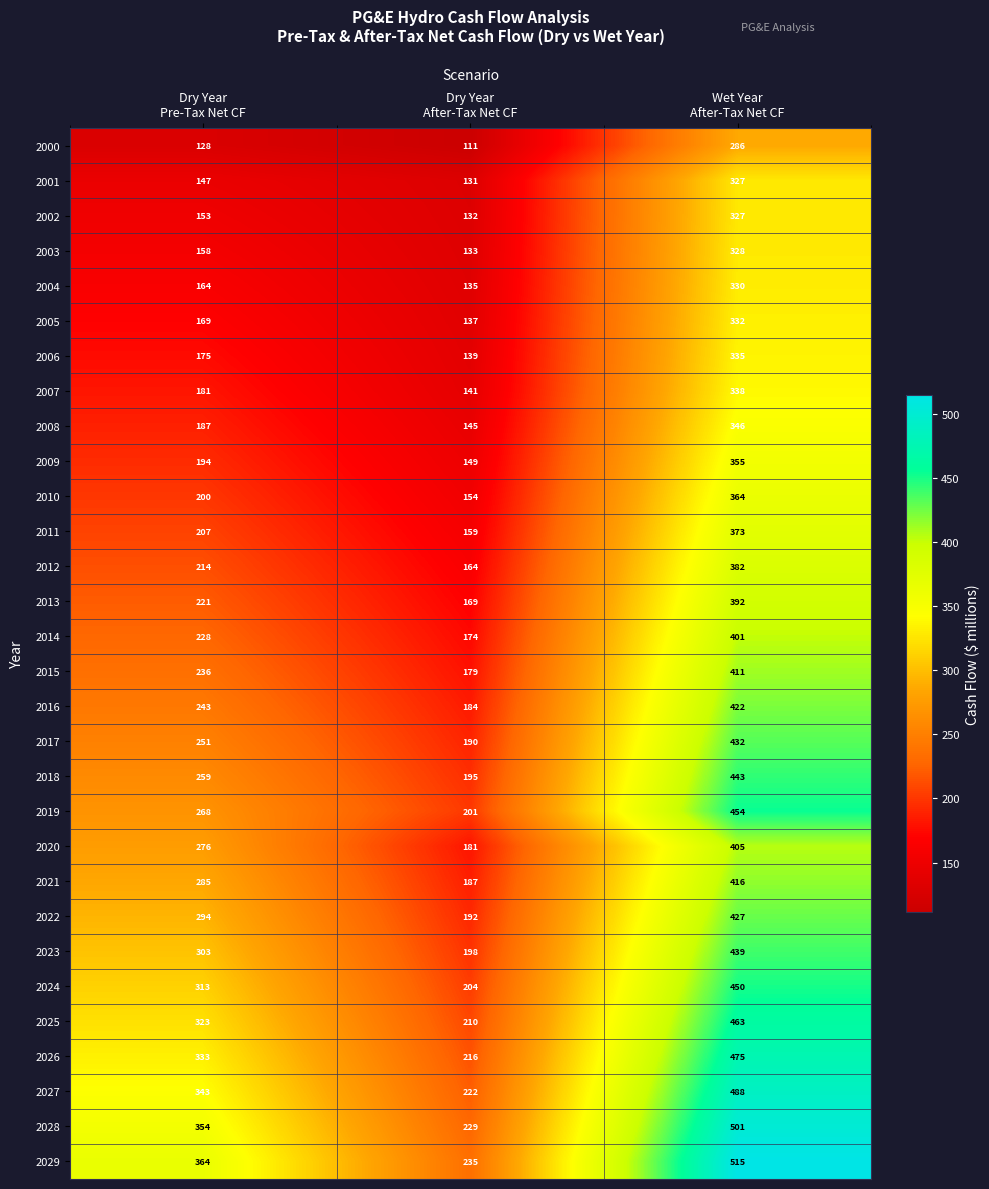

What is the difference between the second highest and minimum values in the 2008 series?

42